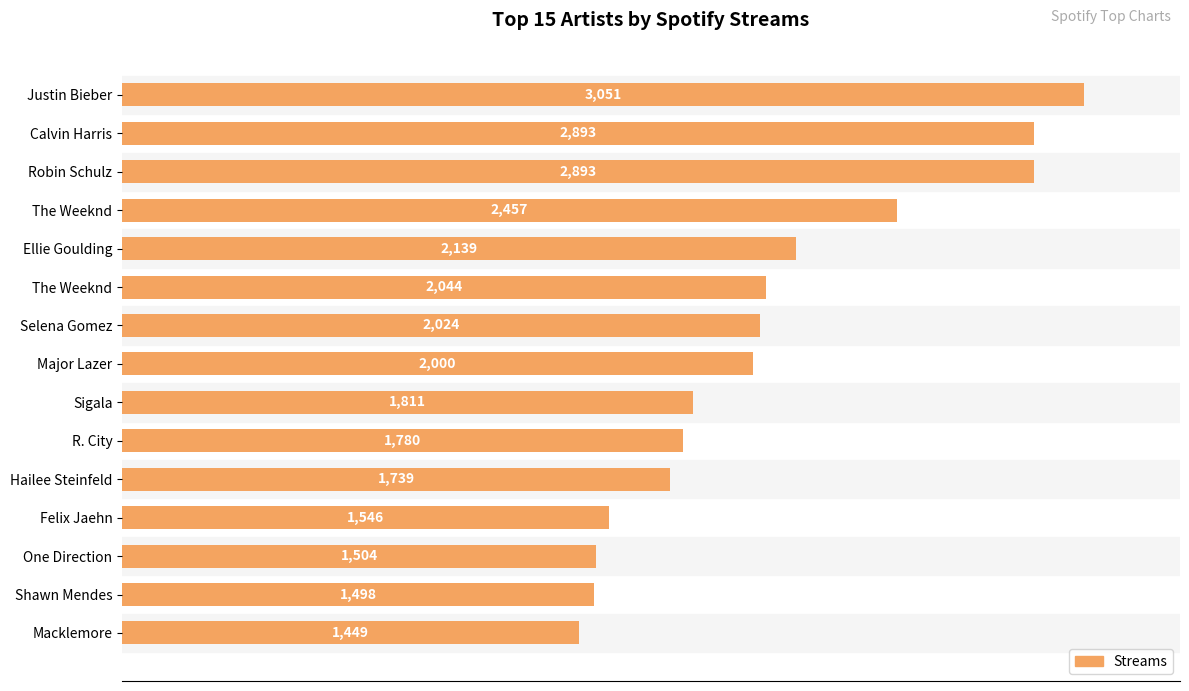

What is the sum of all values?

30828